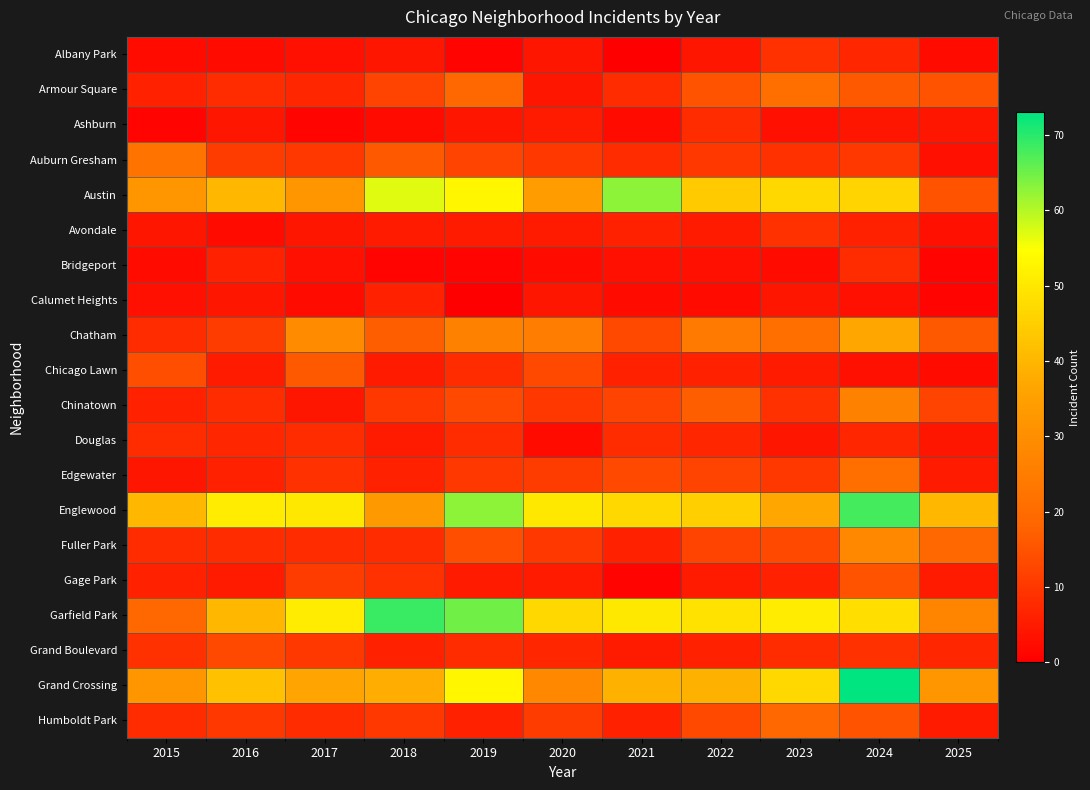

Reading left to right, transcribe all the data shown in this chart.

Albany Park: 2015=2	2016=2	2017=3	2018=4	2019=1	2020=4	2021=0	2022=4	2023=9	2024=7	2025=2
Armour Square: 2015=6	2016=8	2017=7	2018=12	2019=19	2020=4	2021=8	2022=15	2023=21	2024=16	2025=15
Ashburn: 2015=1	2016=4	2017=1	2018=2	2019=4	2020=5	2021=2	2022=8	2023=3	2024=4	2025=4
Auburn Gresham: 2015=22	2016=11	2017=10	2018=16	2019=12	2020=10	2021=8	2022=10	2023=9	2024=10	2025=3
Austin: 2015=32	2016=40	2017=32	2018=57	2019=53	2020=34	2021=63	2022=44	2023=47	2024=46	2025=15
Avondale: 2015=4	2016=2	2017=4	2018=5	2019=5	2020=5	2021=6	2022=5	2023=9	2024=6	2025=3
Bridgeport: 2015=2	2016=6	2017=3	2018=1	2019=1	2020=2	2021=3	2022=3	2023=2	2024=8	2025=1
Calumet Heights: 2015=3	2016=4	2017=2	2018=6	2019=0	2020=4	2021=2	2022=2	2023=4	2024=3	2025=1
Chatham: 2015=8	2016=11	2017=29	2018=17	2019=26	2020=25	2021=13	2022=24	2023=21	2024=37	2025=16
Chicago Lawn: 2015=14	2016=5	2017=16	2018=5	2019=8	2020=13	2021=6	2022=6	2023=5	2024=3	2025=2
Chinatown: 2015=6	2016=8	2017=4	2018=10	2019=13	2020=10	2021=12	2022=17	2023=9	2024=26	2025=12
Douglas: 2015=8	2016=7	2017=8	2018=5	2019=8	2020=2	2021=8	2022=7	2023=4	2024=7	2025=4
Edgewater: 2015=4	2016=6	2017=9	2018=6	2019=10	2020=11	2021=13	2022=12	2023=10	2024=21	2025=5
Englewood: 2015=40	2016=51	2017=50	2018=33	2019=63	2020=50	2021=47	2022=45	2023=37	2024=68	2025=40
Fuller Park: 2015=8	2016=8	2017=8	2018=8	2019=14	2020=10	2021=6	2022=12	2023=13	2024=28	2025=19
Gage Park: 2015=6	2016=5	2017=11	2018=9	2019=5	2020=5	2021=1	2022=5	2023=6	2024=15	2025=5
Garfield Park: 2015=19	2016=40	2017=51	2018=69	2019=65	2020=47	2021=50	2022=49	2023=51	2024=48	2025=27
Grand Boulevard: 2015=9	2016=13	2017=10	2018=6	2019=8	2020=7	2021=5	2022=6	2023=8	2024=9	2025=7
Grand Crossing: 2015=32	2016=42	2017=36	2018=38	2019=53	2020=28	2021=39	2022=39	2023=47	2024=73	2025=32
Humboldt Park: 2015=8	2016=10	2017=8	2018=10	2019=6	2020=11	2021=6	2022=13	2023=19	2024=15	2025=5